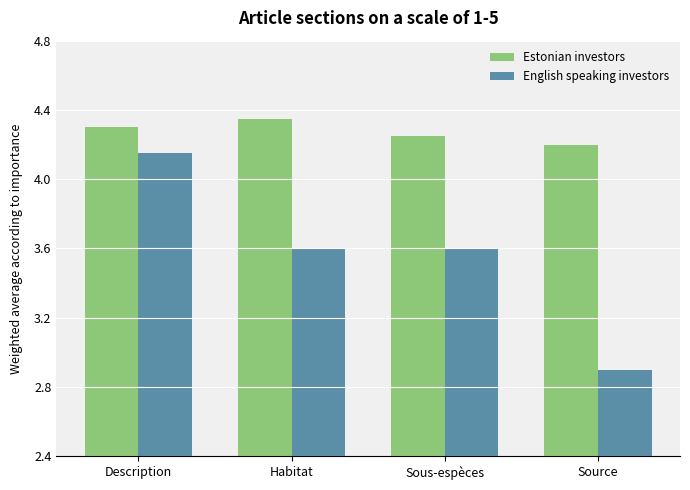

At which category is the sum across all series the highest?

Description